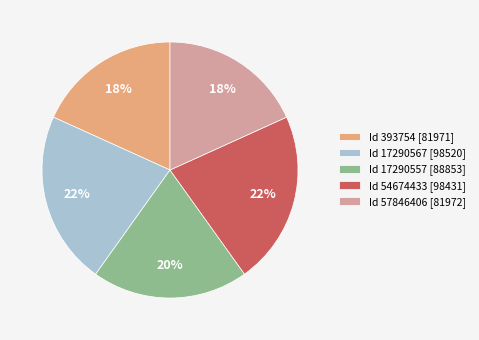

How many slices are in this pie chart?

5